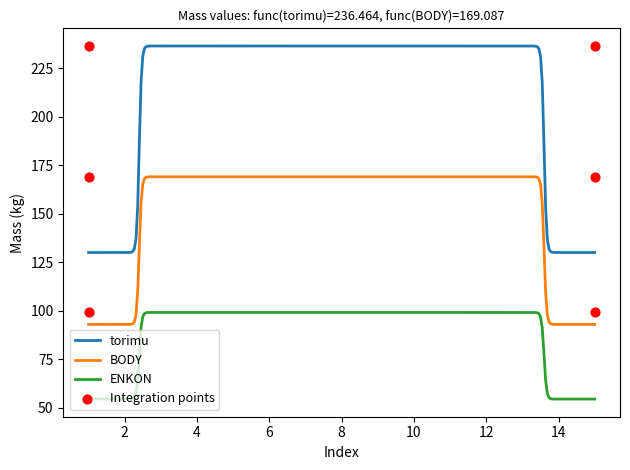

What are all the series names shown in the legend?

torimu, BODY, ENKON